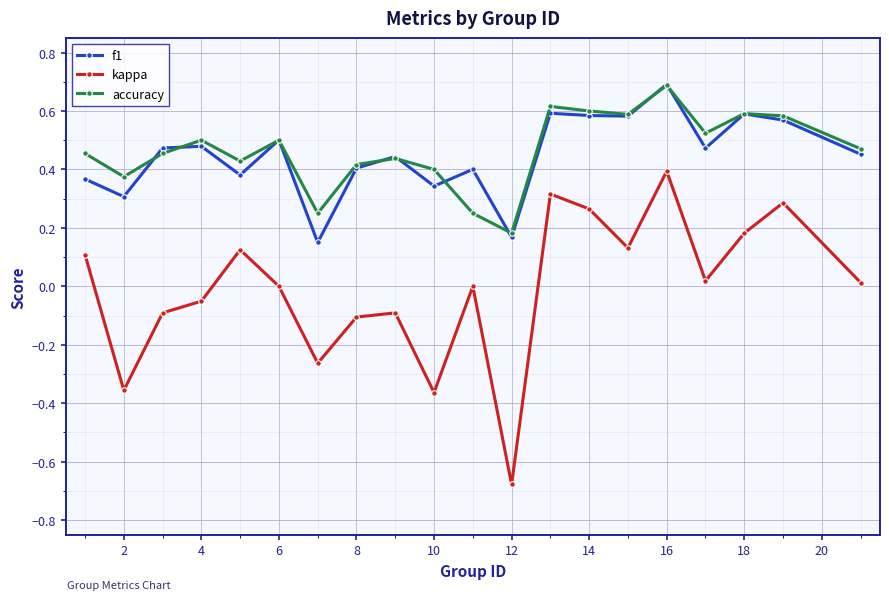

True or false: accuracy and kappa intersect in this chart.

False